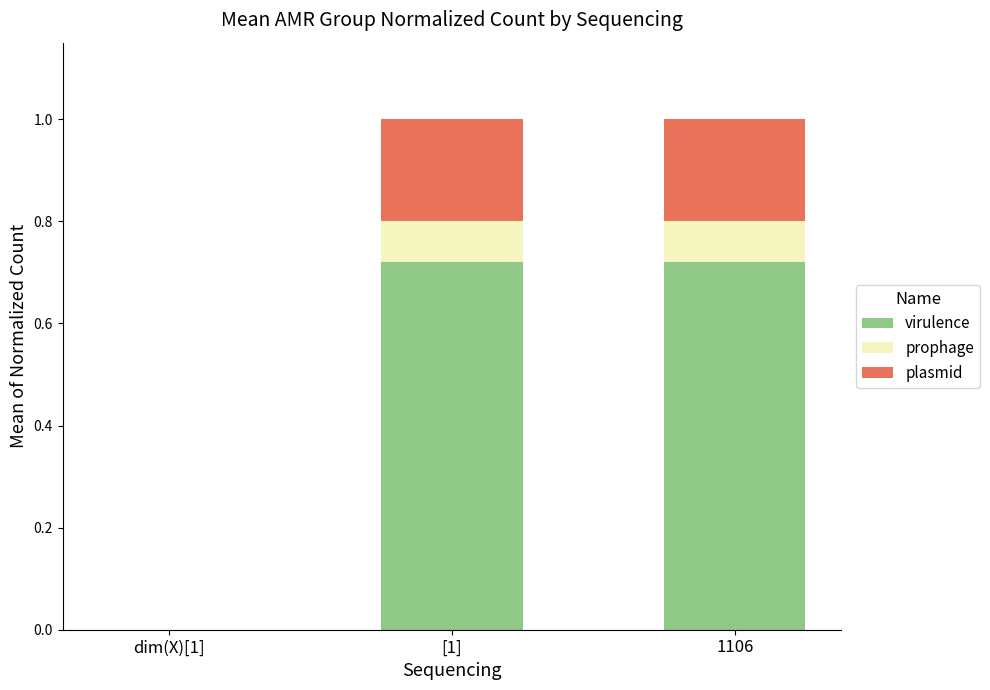

Does the chart contain stacked bars?

Yes